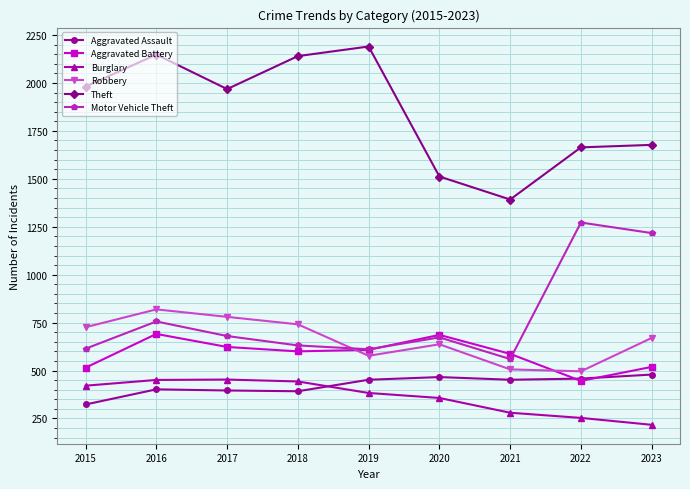

How many lines are shown in the chart?

6